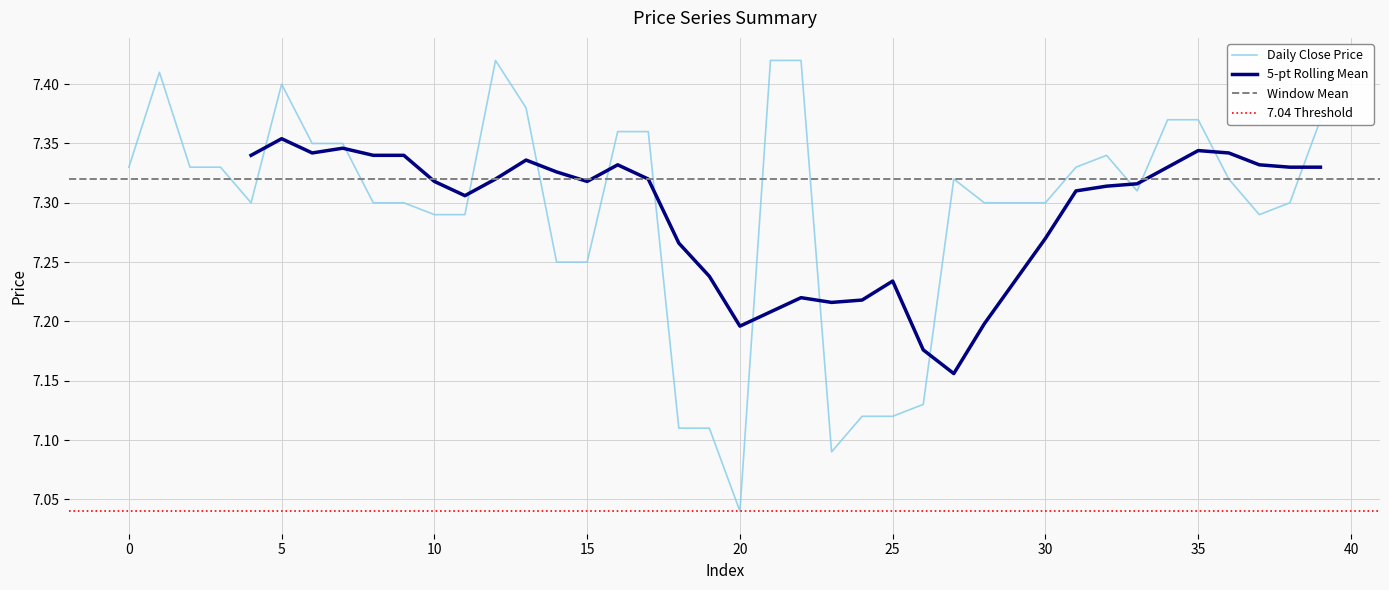

At which label is Daily Close Price closest to 7?

20